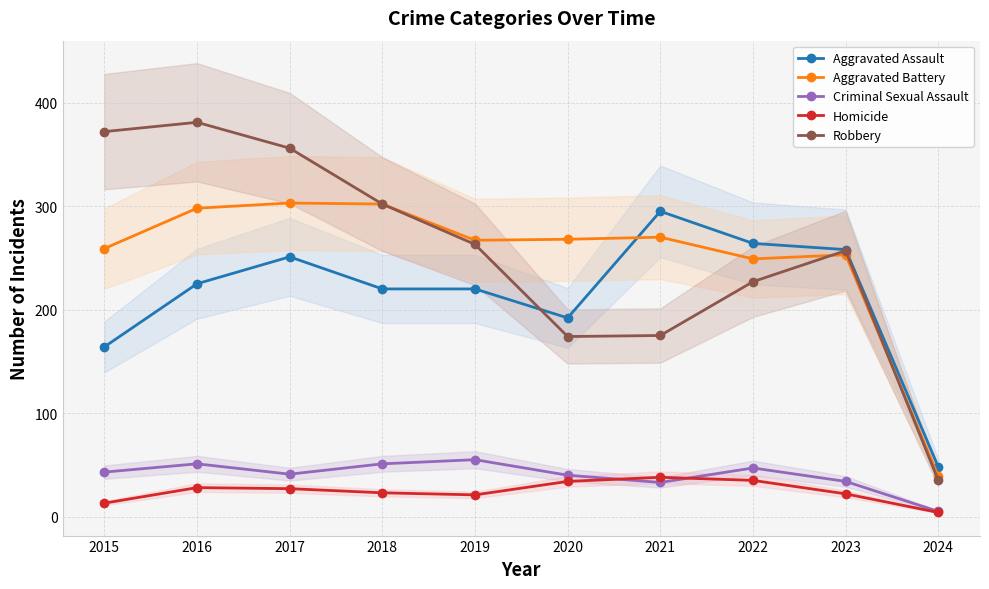

The value of Aggravated Battery at 2024 is 20. True or false?

False